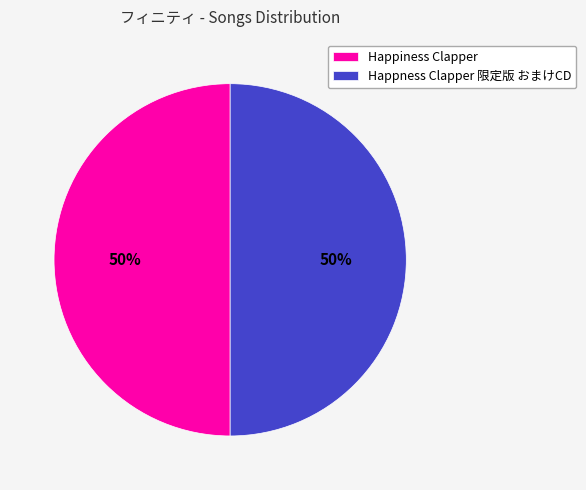

The Happness Clapper 限定版 おまけCD slice represents 50% of the pie. True or false?

True